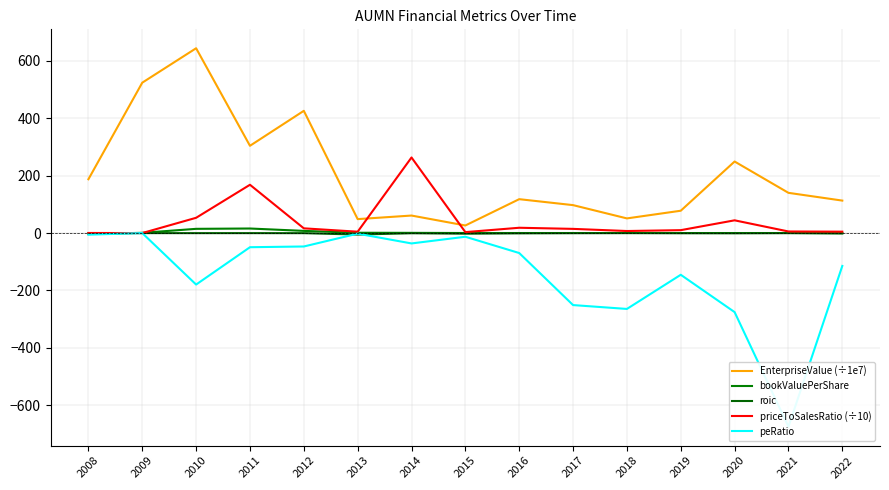

How many data points in EnterpriseValue (÷1e7) are less than 118?

7